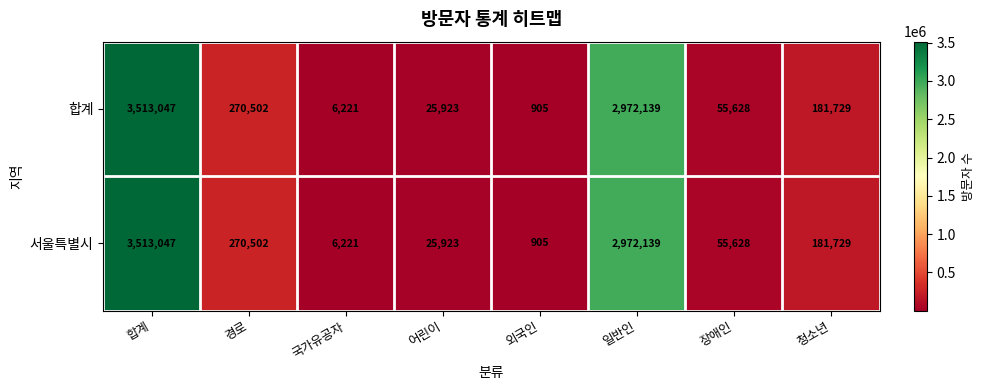

Reading right to left, list all the values displayed in this chart.

합계: 청소년=181729	장애인=55628	일반인=2972139	외국인=905	어린이=25923	국가유공자=6221	경로=270502	합계=3513047
서울특별시: 청소년=181729	장애인=55628	일반인=2972139	외국인=905	어린이=25923	국가유공자=6221	경로=270502	합계=3513047